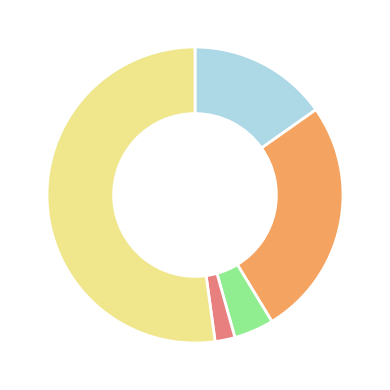

Is there a majority slice in this chart?

Yes